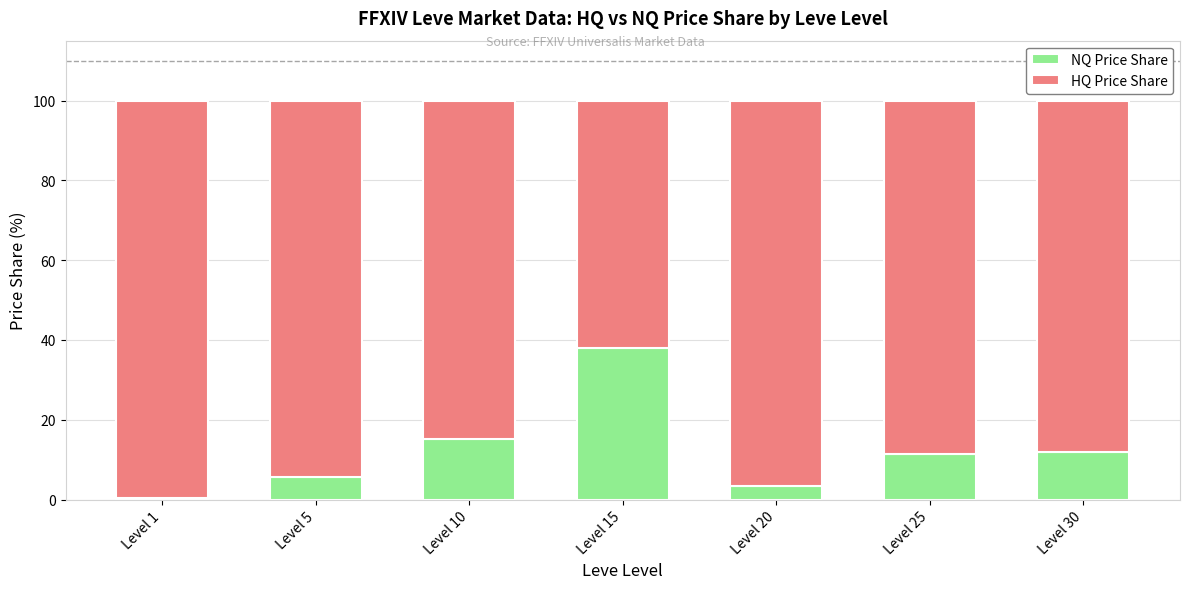

What is the total value across all series at Level 20?

100.0